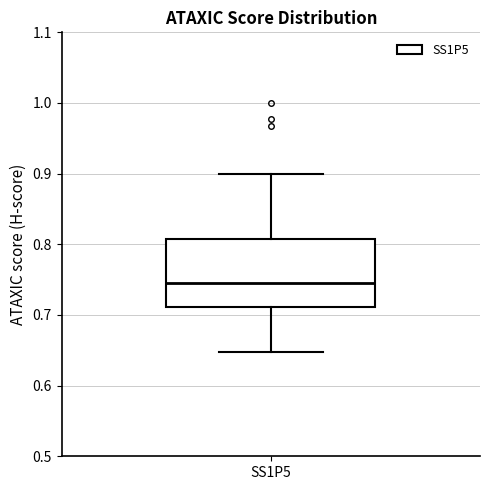

Read this box plot against the y-axis: the position of the median line, the range covered by the box, and the ends of both whiskers. The values are not printed on the chart, so give them approximately, as read against the axis.

median 0.75, box 0.71 to 0.81, whiskers 0.65 to 0.90